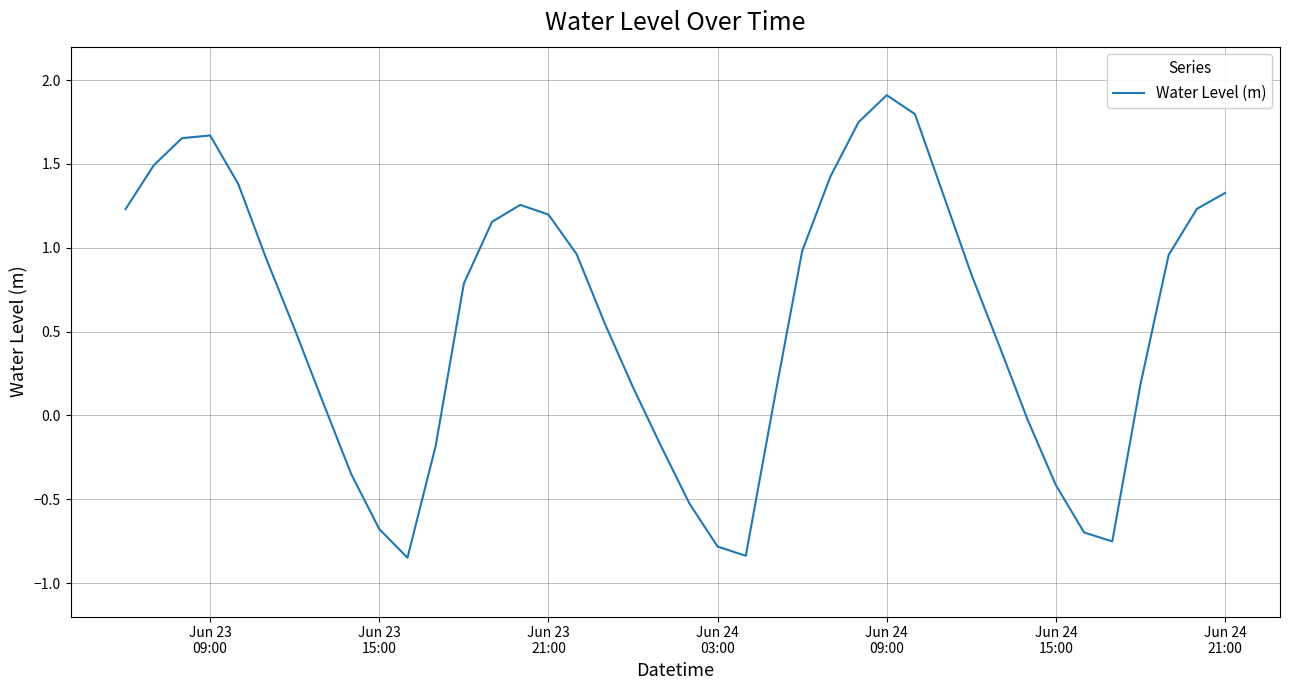

What is the maximum value shown in the chart?

1.9